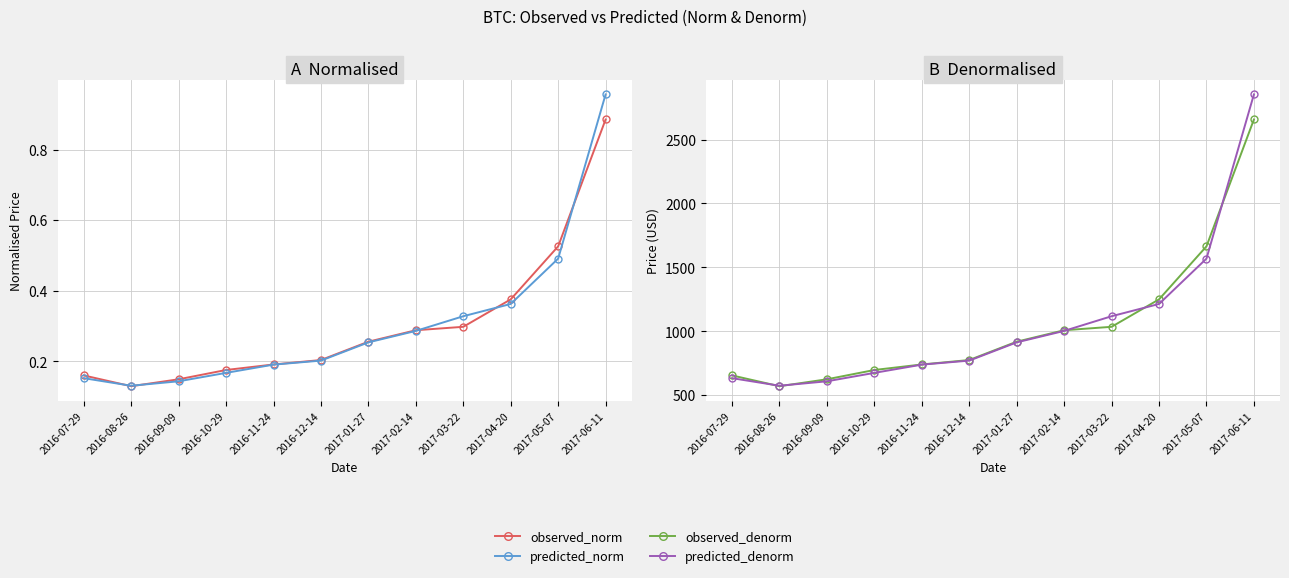

What are all the series names shown in the legend?

observed_norm, predicted_norm, observed_denorm, predicted_denorm